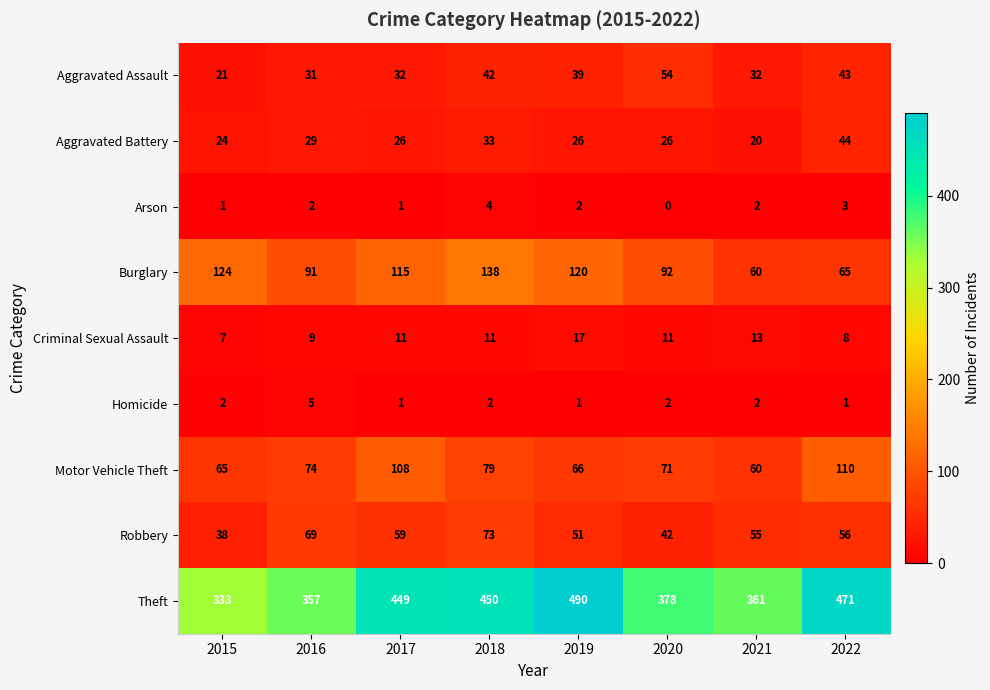

Rank the series by their maximum value, from highest to lowest.

Theft, Burglary, Motor Vehicle Theft, Robbery, Aggravated Assault, Aggravated Battery, Criminal Sexual Assault, Homicide, Arson